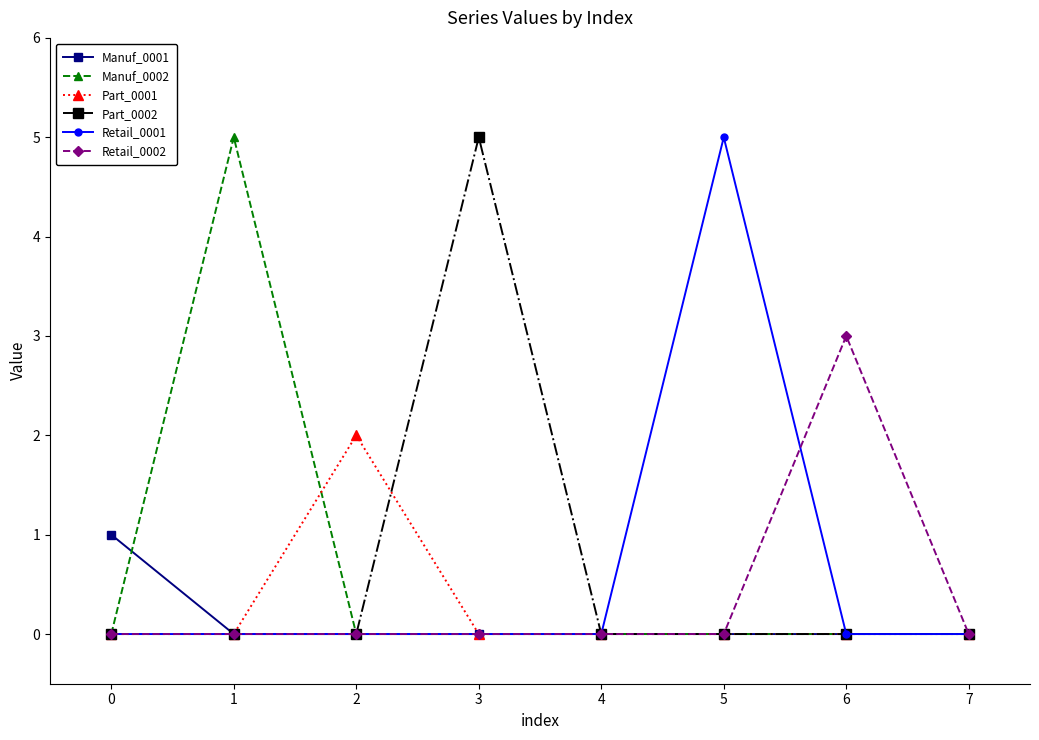

The value of Part_0001 at 3 is 1. True or false?

False